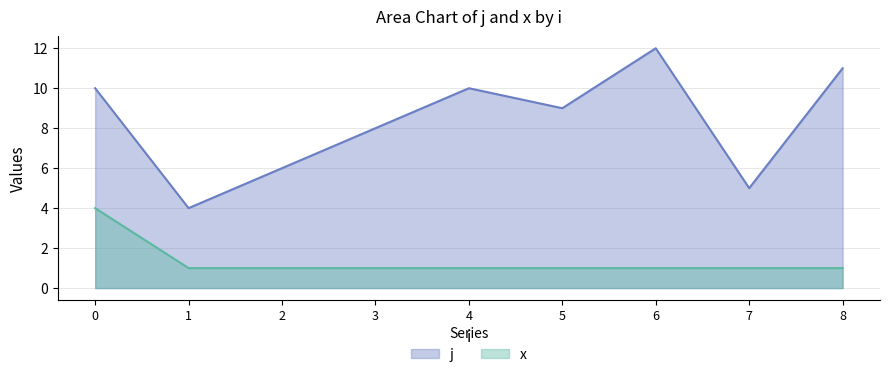

Read the x value at 8.

1